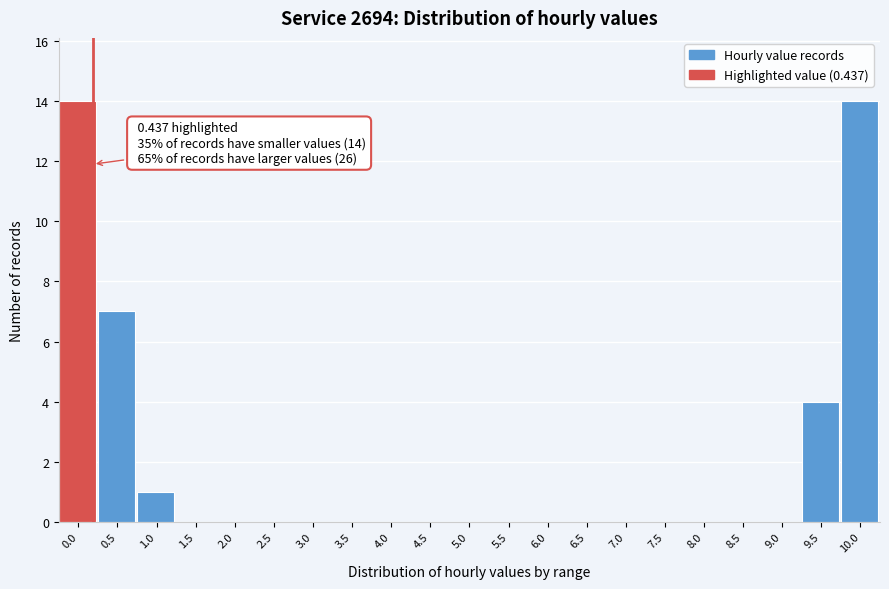

Reading right to left, transcribe all the data shown in this chart.

10.0=14	9.5=4	9.0=0	8.5=0	8.0=0	7.5=0	7.0=0	6.5=0	6.0=0	5.5=0	5.0=0	4.5=0	4.0=0	3.5=0	3.0=0	2.5=0	2.0=0	1.5=0	1.0=1	0.5=7	0.0=14